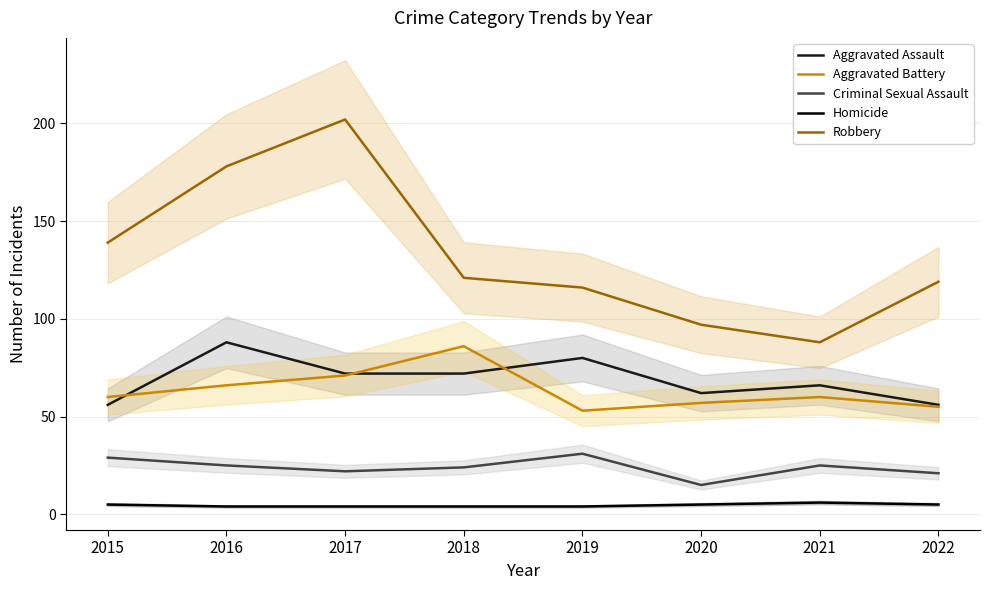

Which series has the widest spread of values?

Robbery